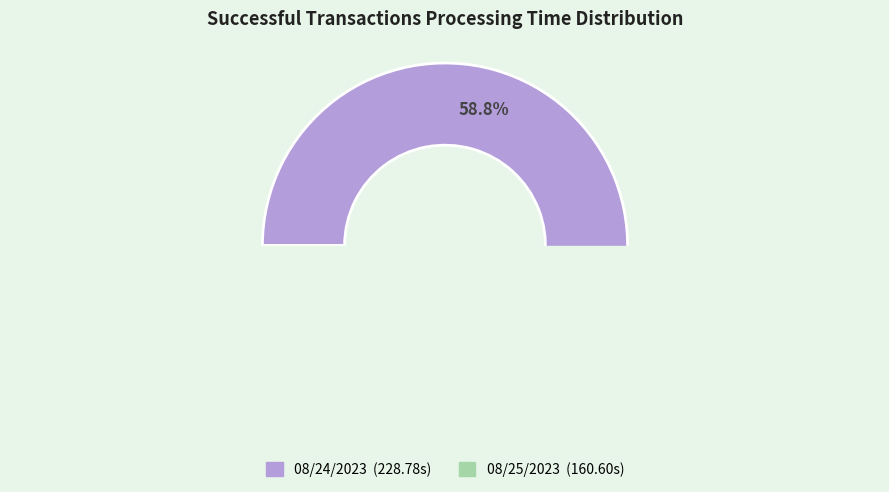

To the nearest percent, what is the combined percentage of 08/24/2023 00:00:00 and 08/25/2023 00:00:00?

100%